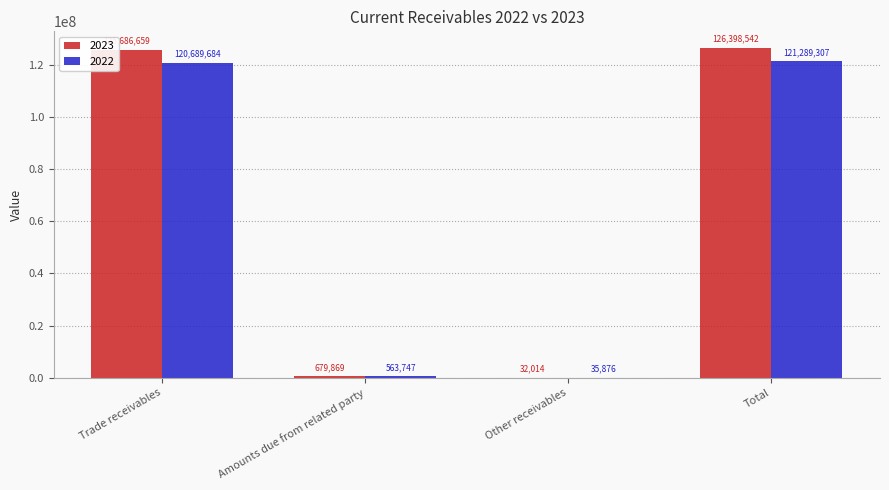

Where is 2022 nearest to the value 60662591?

Trade receivables